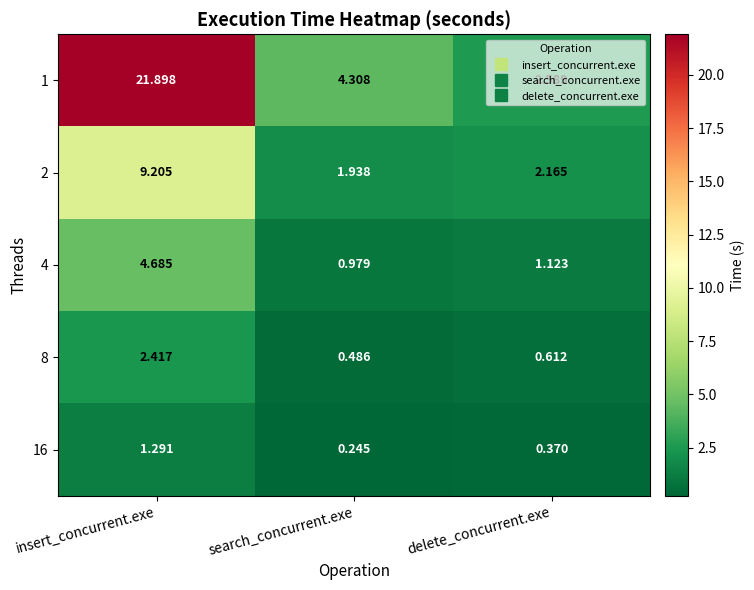

Is the value of 1 at delete_concurrent.exe greater than the value of 8 at delete_concurrent.exe?

Yes